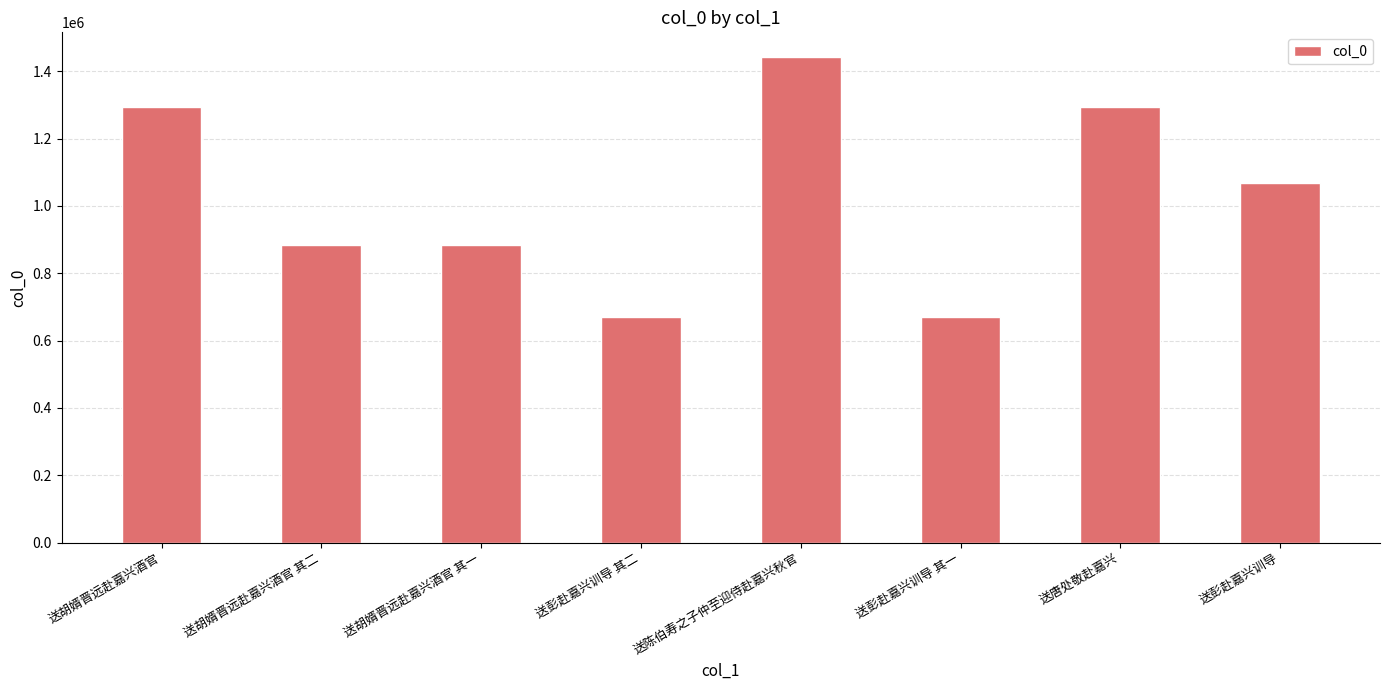

What is the greatest value displayed?

1443059